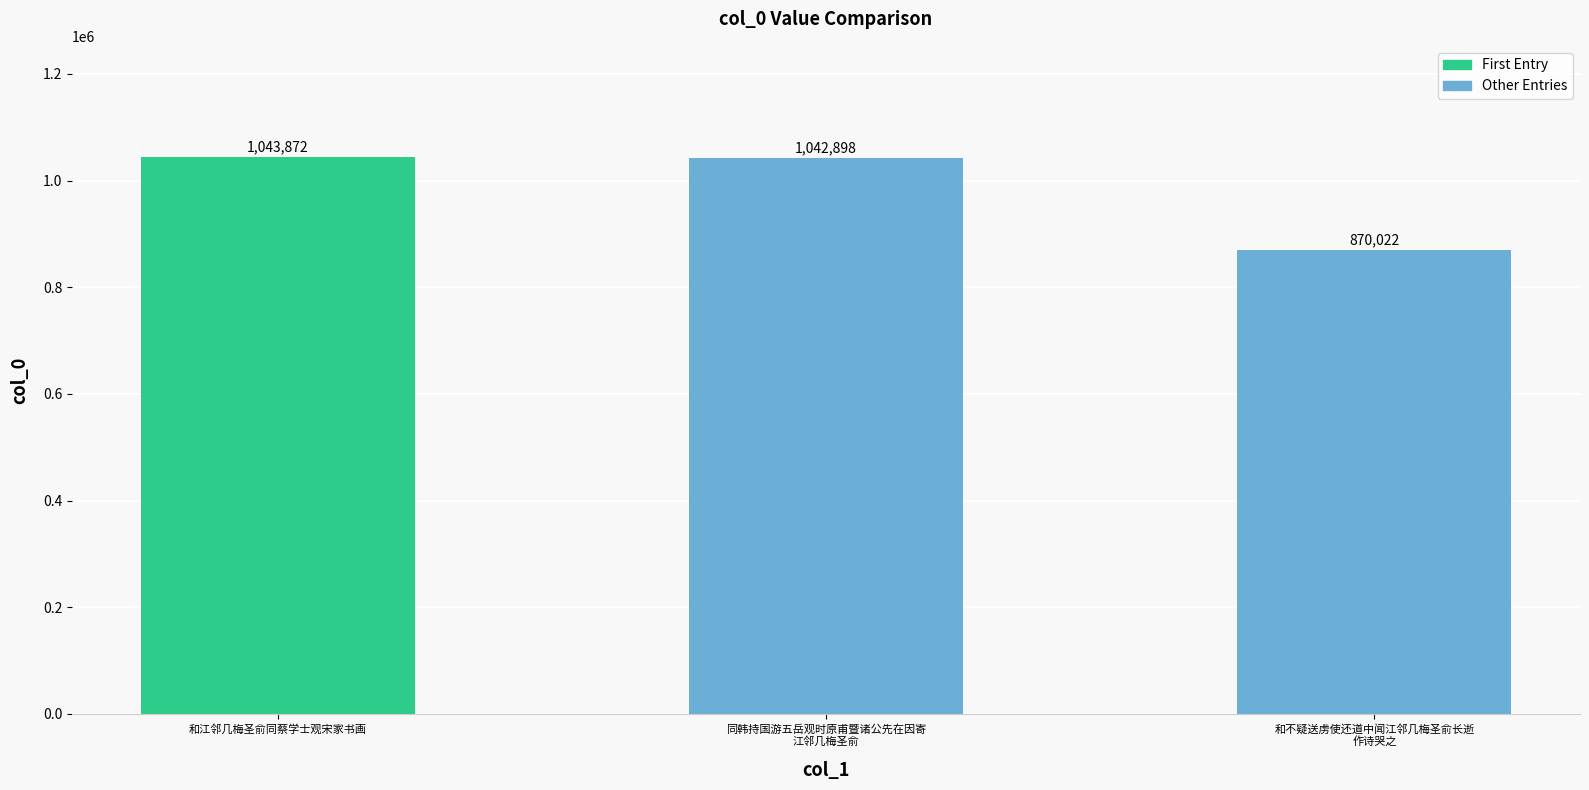

Reading left to right, what are all the values shown in this chart?

和江邻几梅圣俞同蔡学士观宋家书画=1043872	同韩持国游五岳观时原甫暨诸公先在因寄
江邻几梅圣俞=1042898	和不疑送虏使还道中闻江邻几梅圣俞长逝
作诗哭之=870022